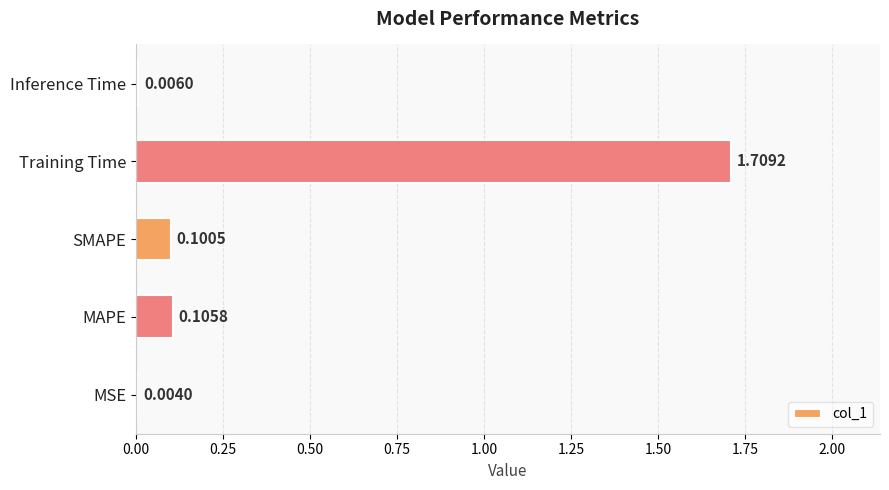

What is the change in value from MAPE to Training Time?

+1.6